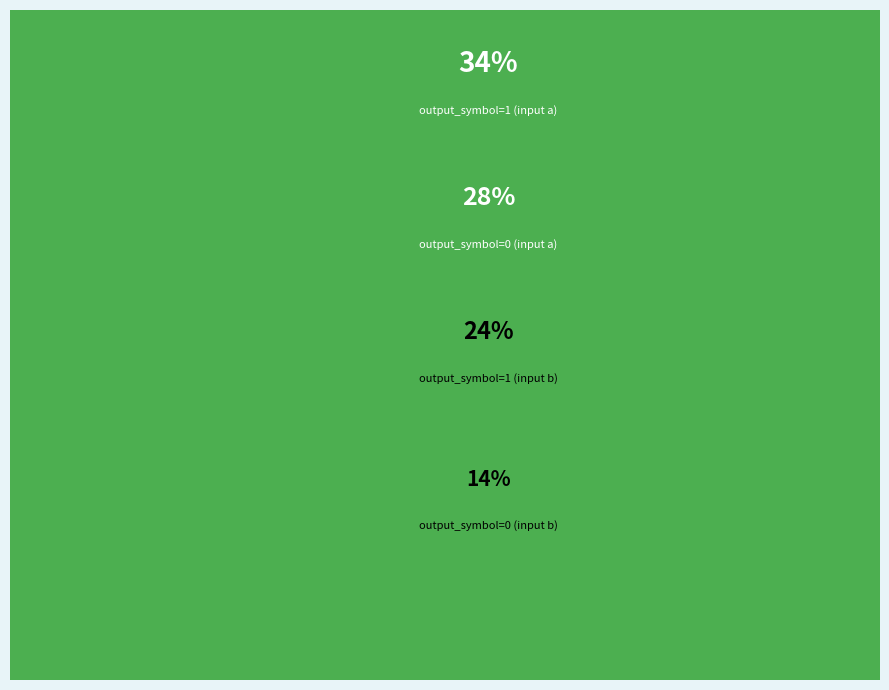

Count the number of slices in the pie.

4